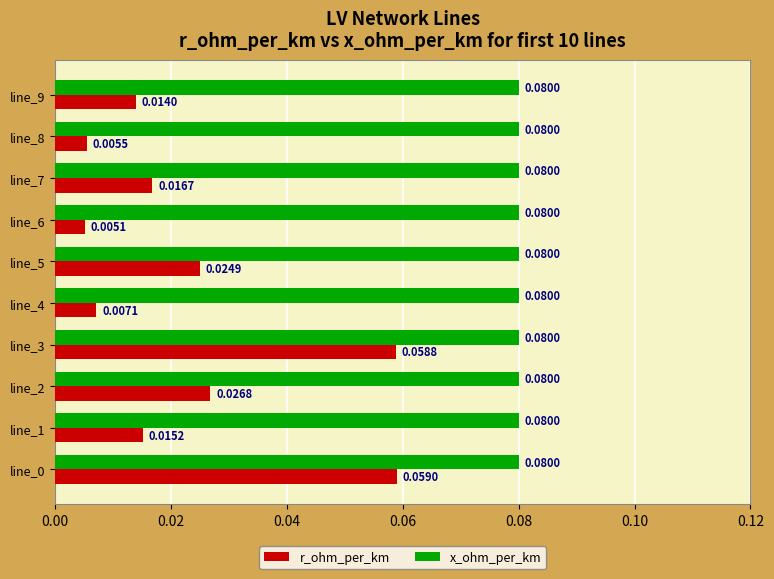

Which series has the largest range (max minus min)?

r_ohm_per_km